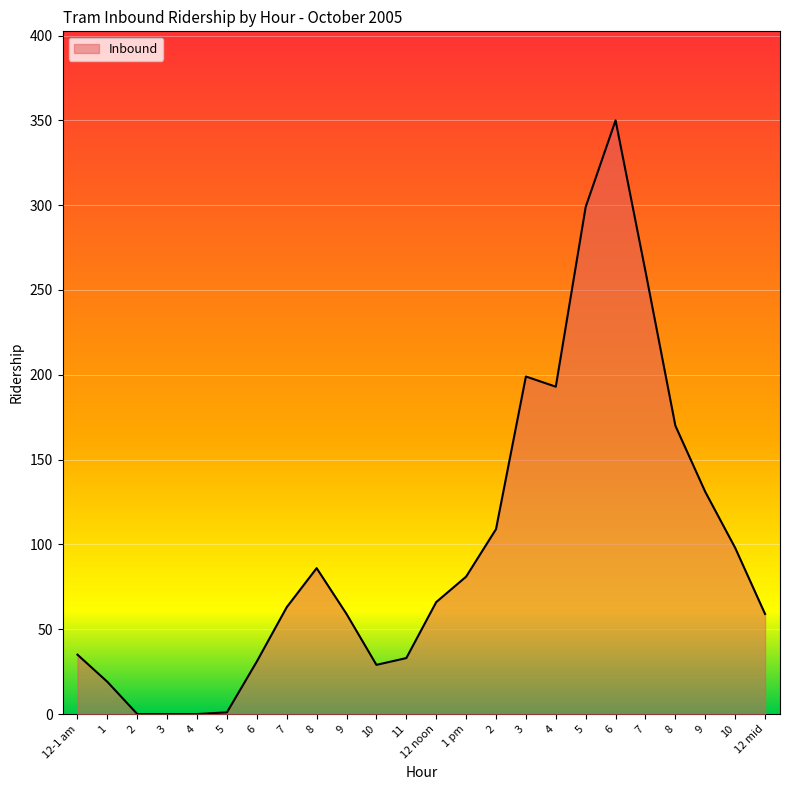

Count the number of categories in the chart.

24